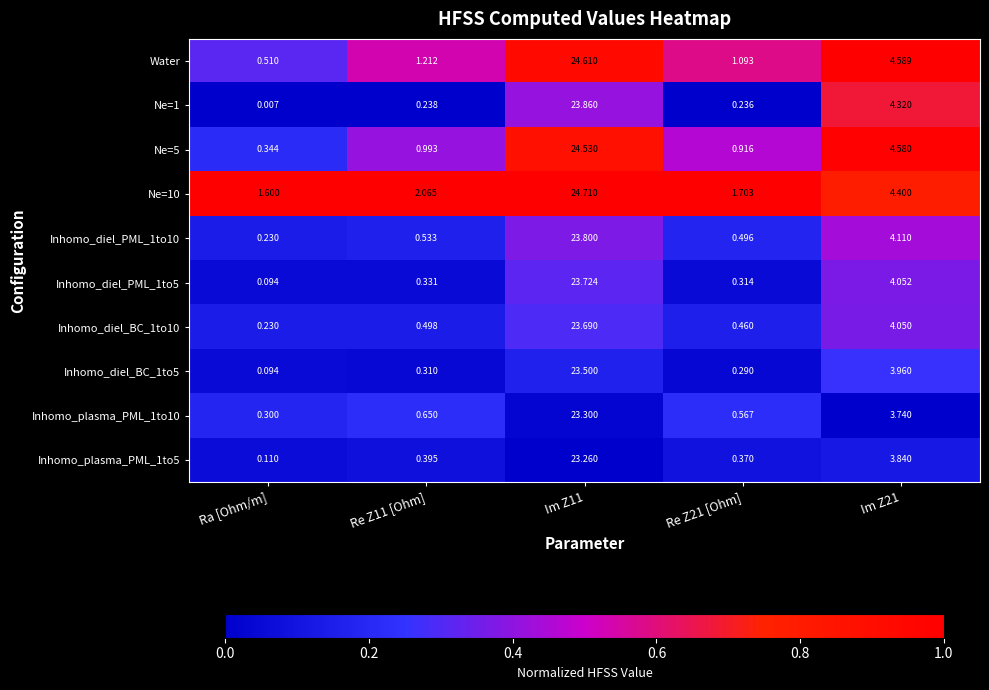

Which category has the lowest value in the Inhomo_diel_BC_1to10 series?

Ra [Ohm/m]